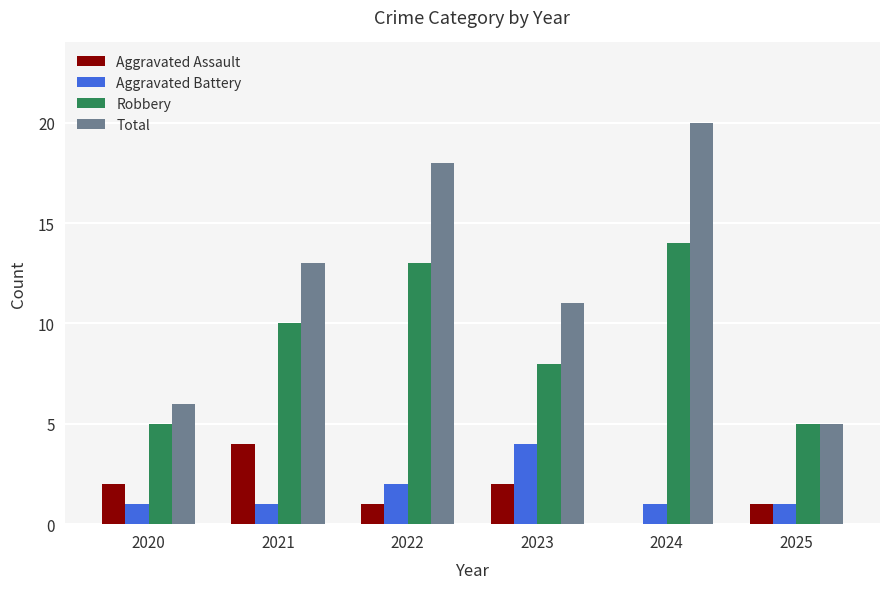

Is it true that Aggravated Battery equals 4 at 2023?

True